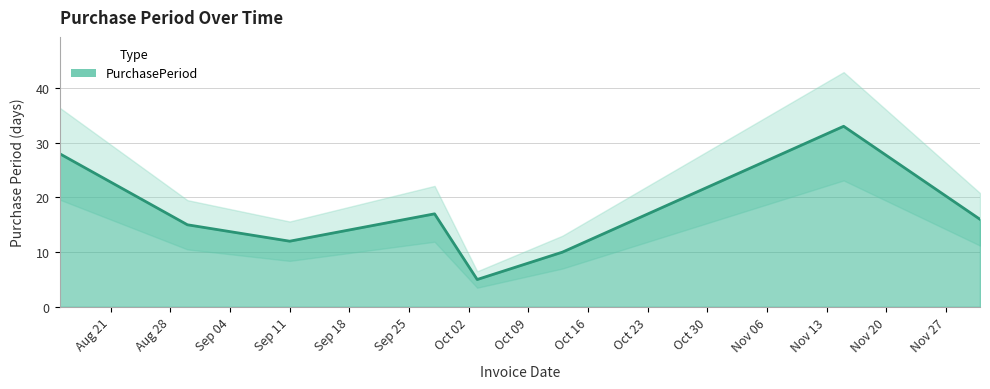

What is the lowest value of the PurchasePeriod series?

5